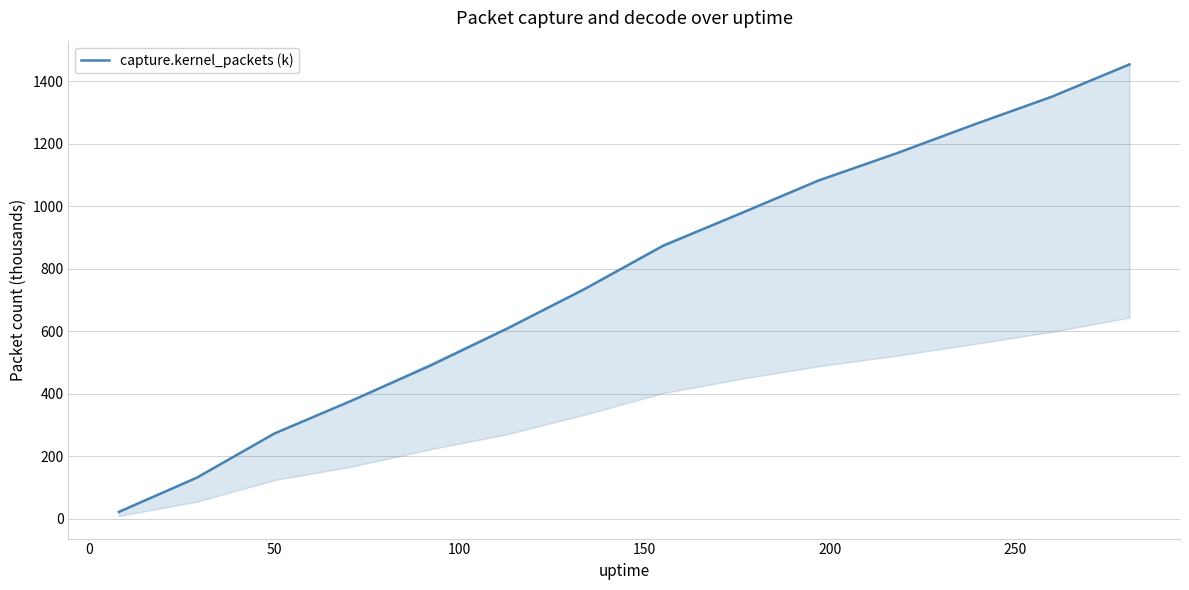

What is the value of the 8th point from the left?

873.4